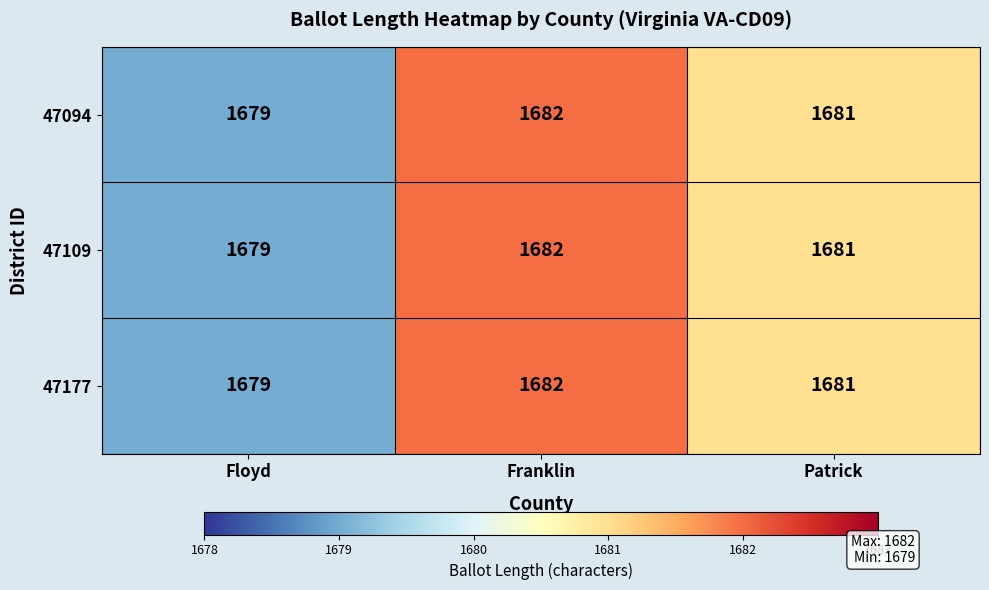

What is the difference between the 47109 values at Franklin and Floyd?

3